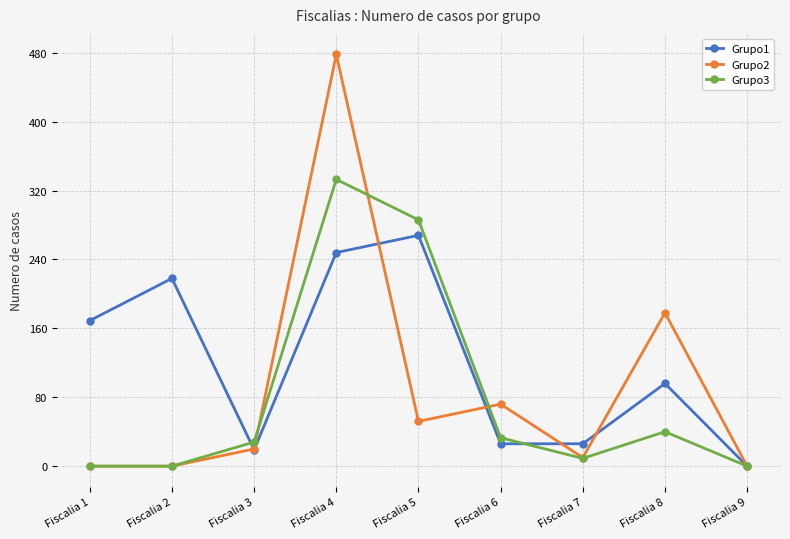

The value of Grupo2 at Fiscalia 5 is 52. True or false?

True